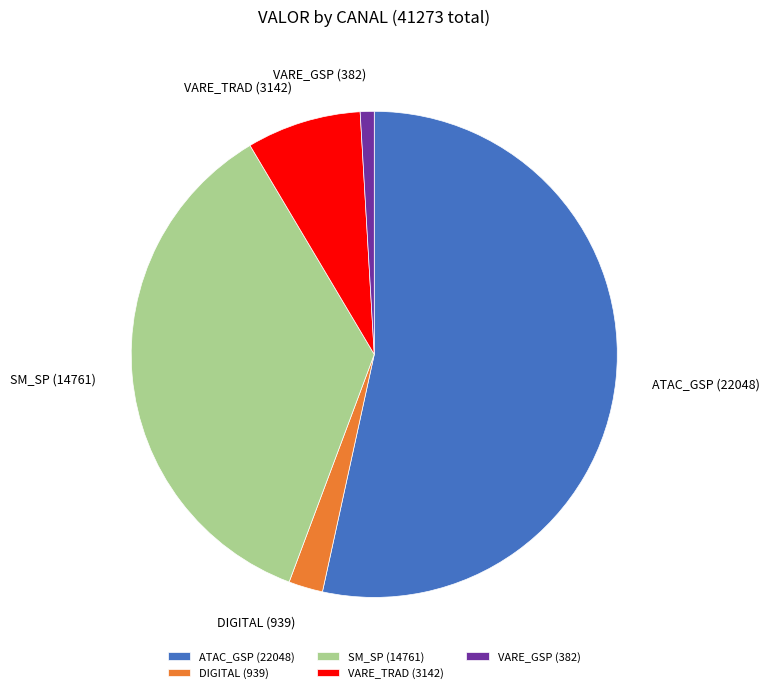

Rank the categories by value from highest to lowest.

ATAC_GSP, SM_SP, VARE_TRAD, DIGITAL, VARE_GSP